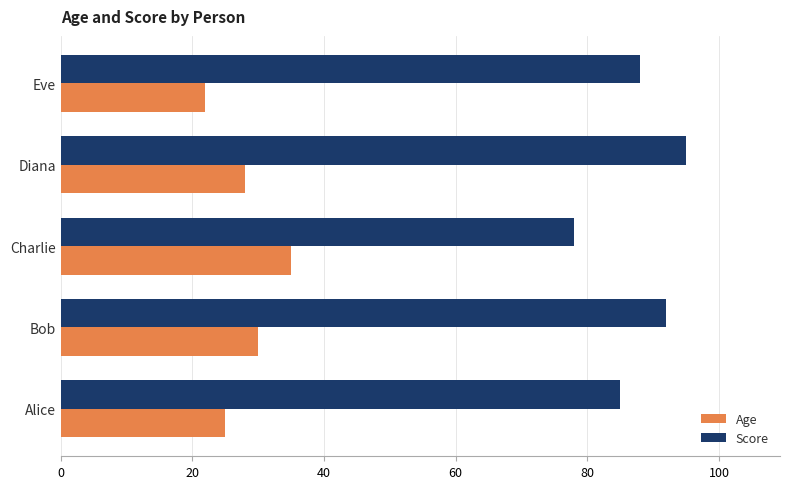

List the series in order of their peak value, highest first.

Score, Age